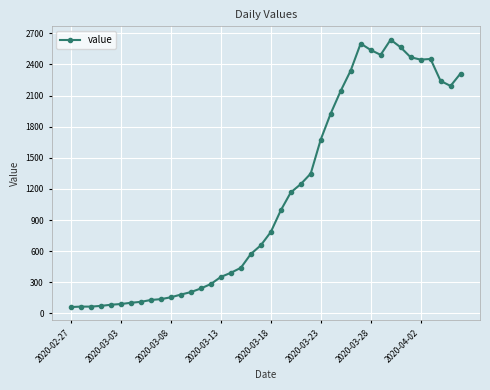

What is the difference between the second highest and minimum values?

2541